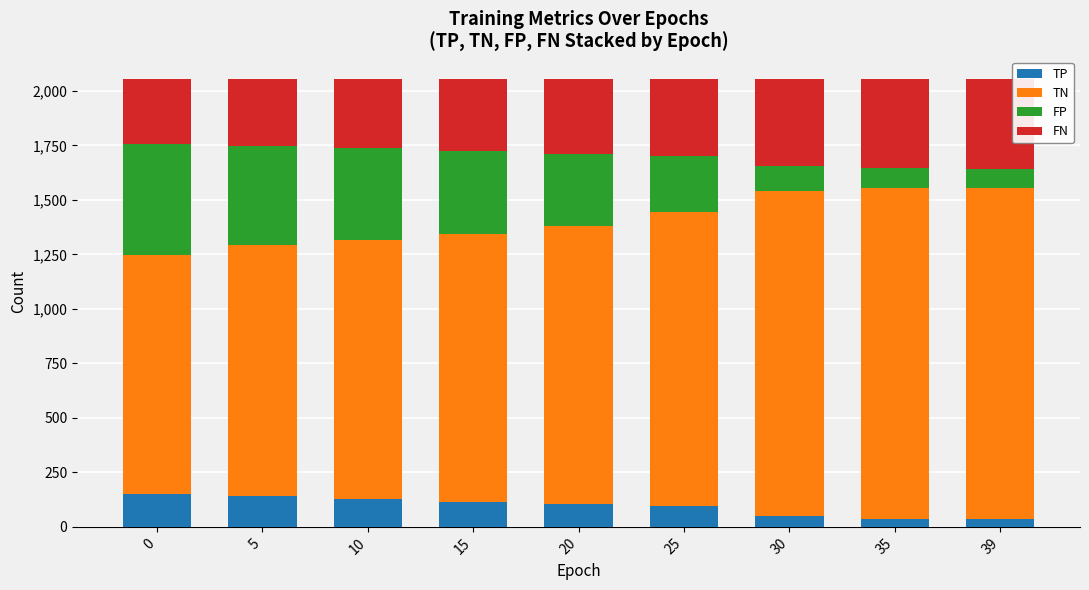

What is the difference between the second highest and minimum values in the TP series?

106